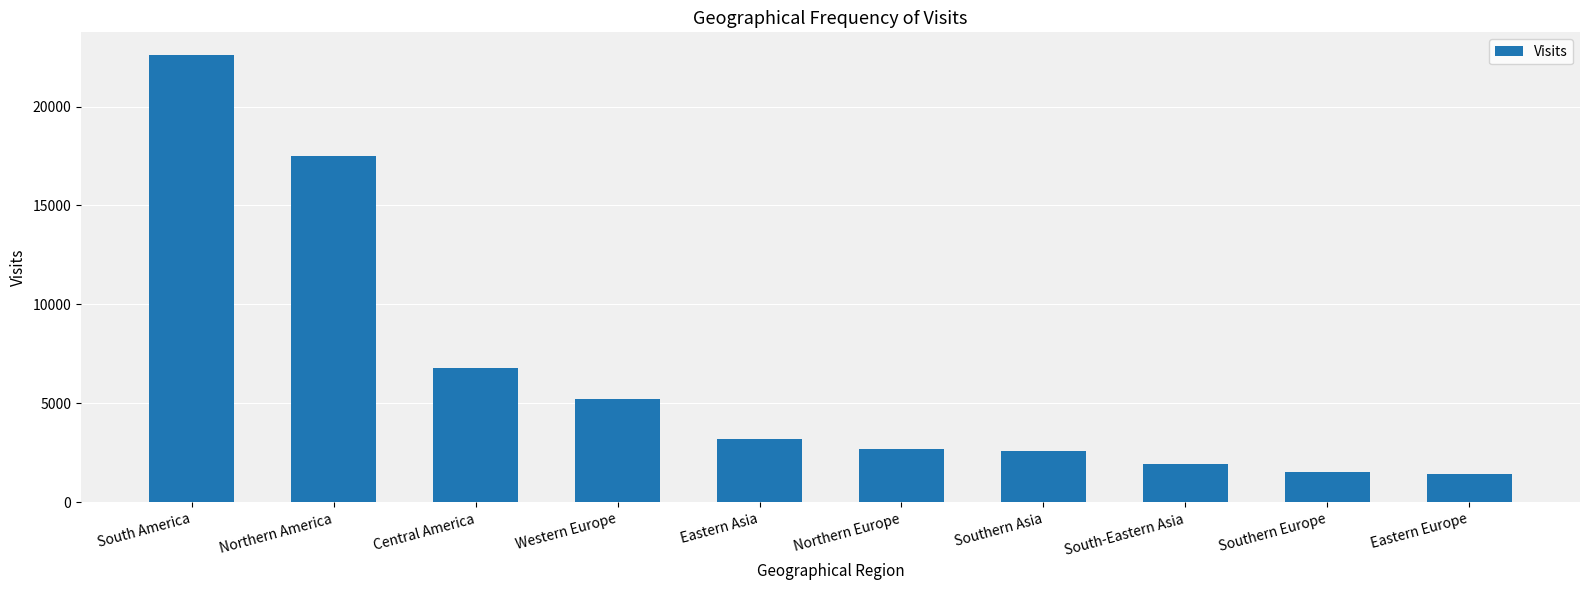

What is the difference between the second highest and second lowest values?

15971